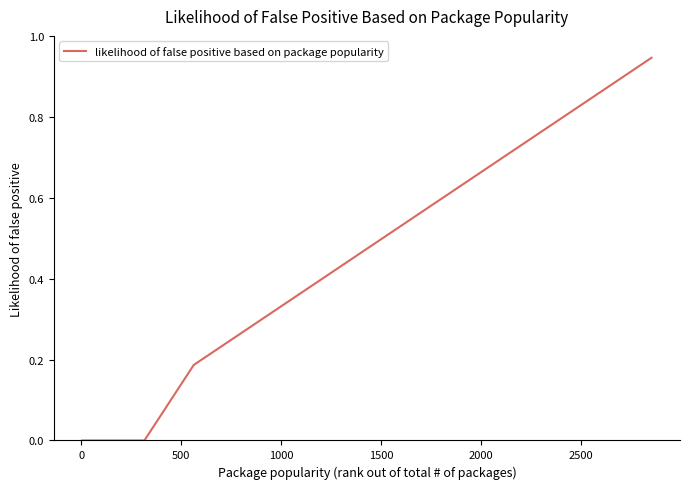

Reading left to right, what are all the values shown in this chart?

0.0	0.0	0.0	0.0	0.0	0.0	0.0	0.0	0.0	0.2	0.2	0.2	0.3	0.3	0.4	0.4	0.5	0.6	0.6	0.6	0.6	0.6	0.8	0.9